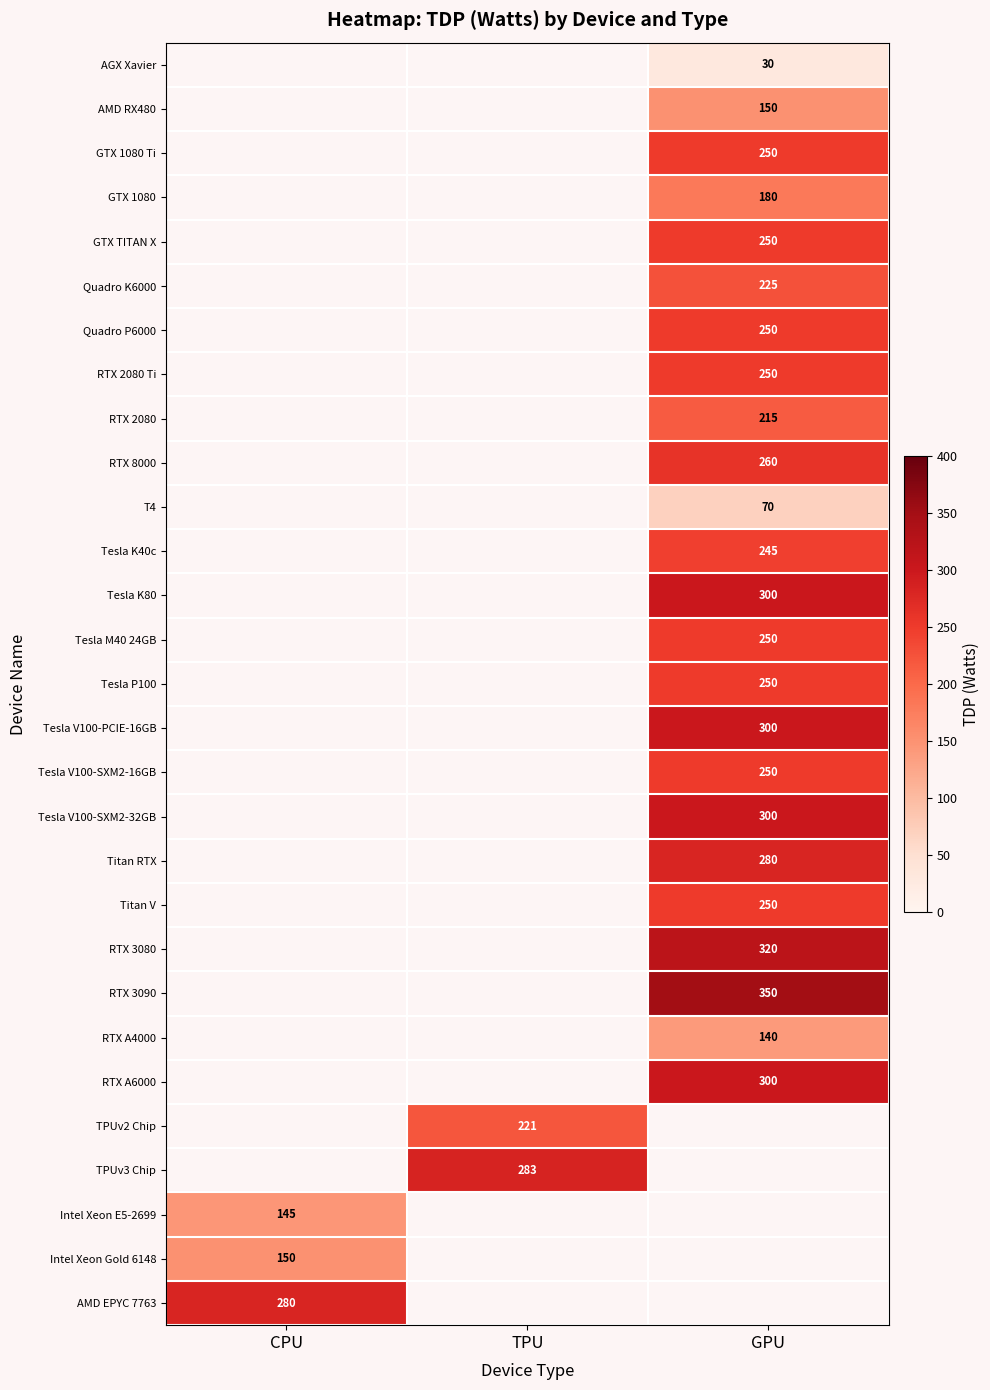

The Tesla V100-SXM2-16GB series shows 399 at GPU. True or false?

False